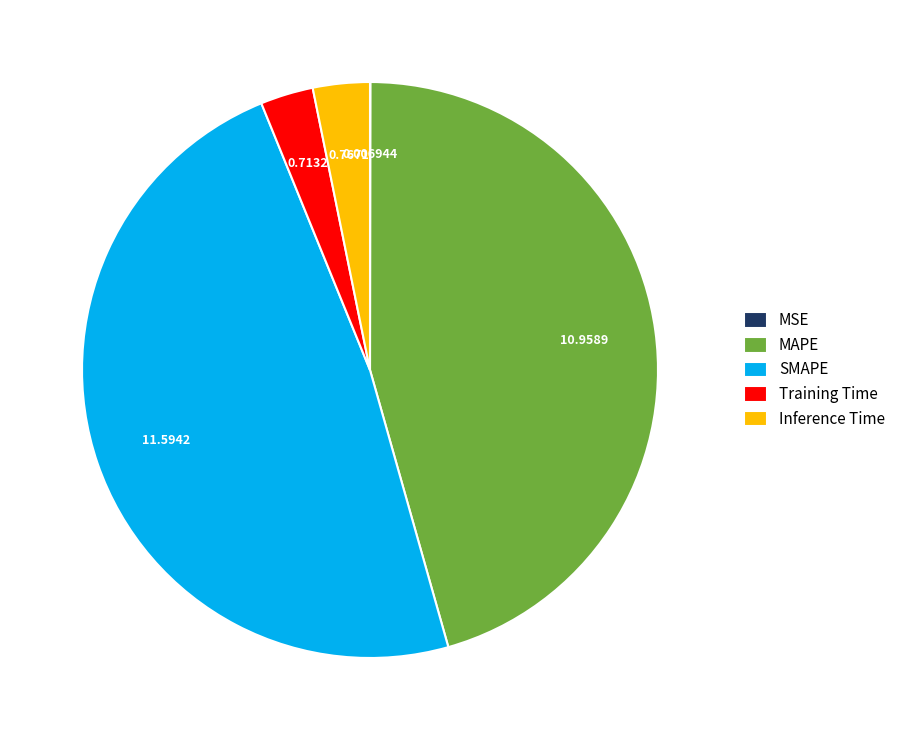

Is the sum of Training Time and Inference Time greater than half?

No